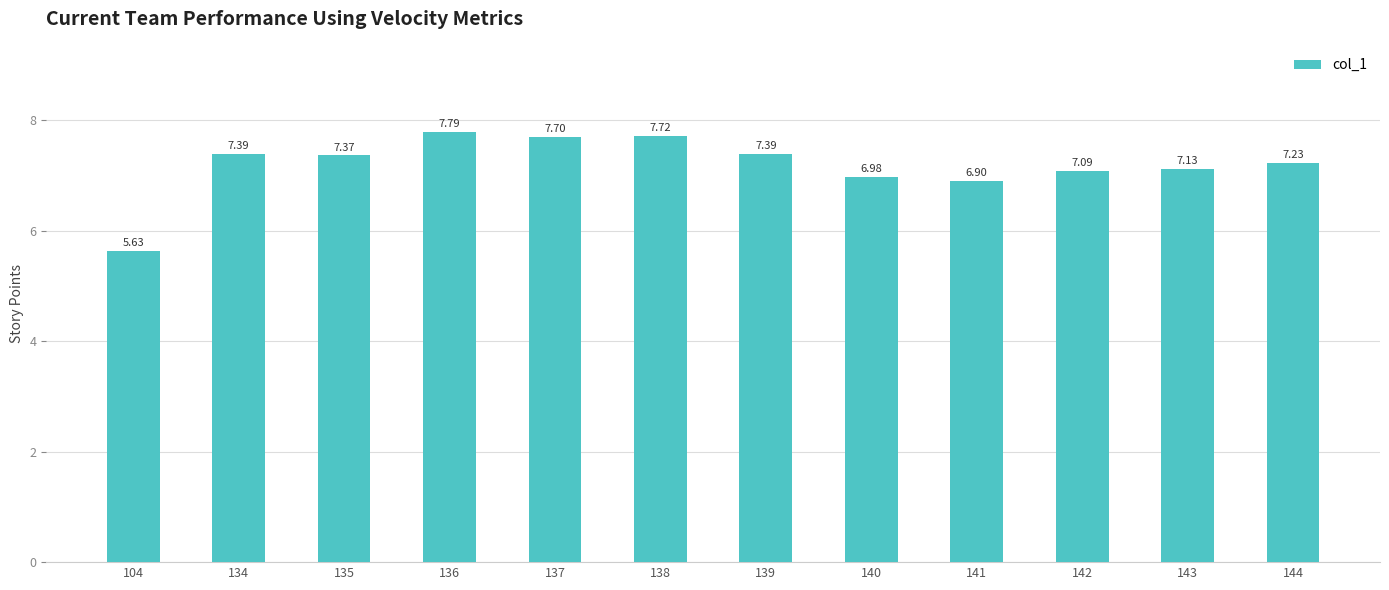

The chart shows a value of 7.7 at 137. True or false?

True